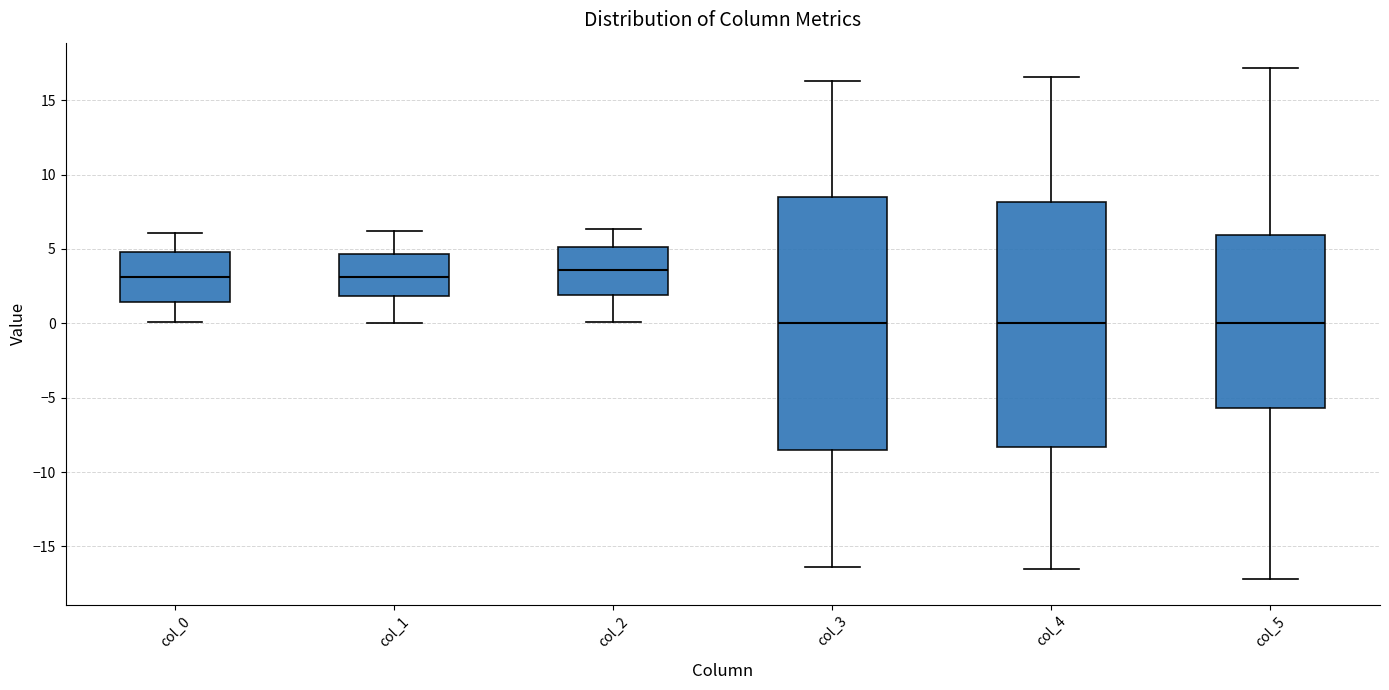

Reading left to right, read every box against the y-axis: the position of its median line, the range the box covers, and the ends of its whiskers. The values are not printed on the chart, so give them approximately, as read against the axis.

col_0: median 3.0, box 1.5 to 5.0, whiskers 0.0 to 6.0
col_1: median 3.0, box 2.0 to 4.5, whiskers 0.0 to 6.0
col_2: median 3.5, box 2.0 to 5.0, whiskers 0.0 to 6.5
col_3: median 0.0, box -8.5 to 8.5, whiskers -16.5 to 16.5
col_4: median 0.0, box -8.5 to 8.0, whiskers -16.5 to 16.5
col_5: median 0.0, box -5.5 to 6.0, whiskers -17.0 to 17.0